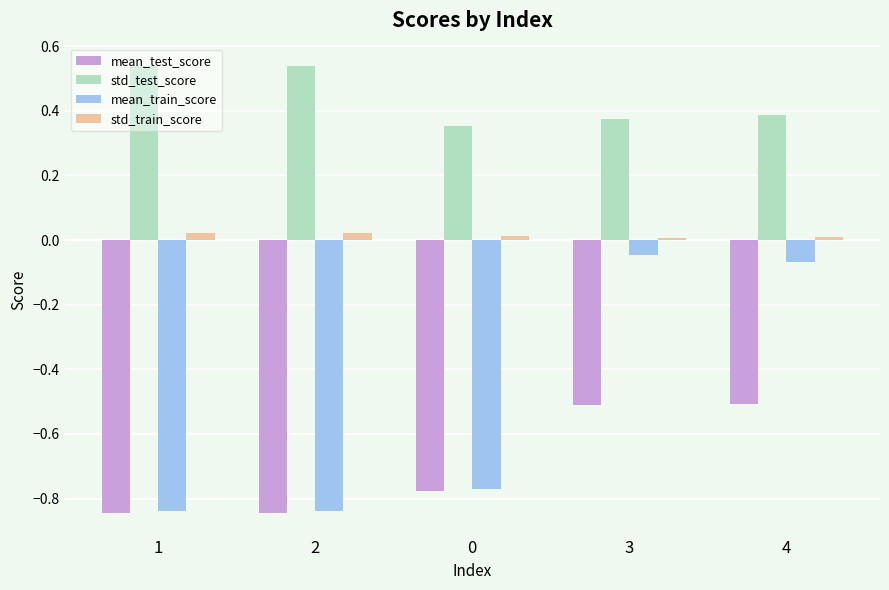

Rank the series by their average value, from highest to lowest.

std_test_score, std_train_score, mean_train_score, mean_test_score